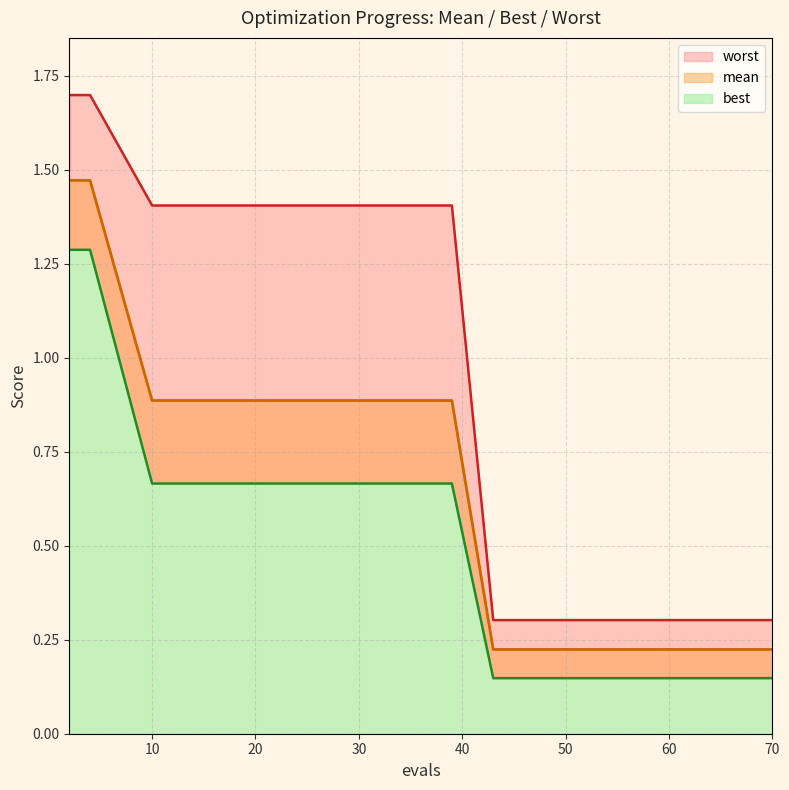

What is the difference between the worst values at 61 and 22?

1.1